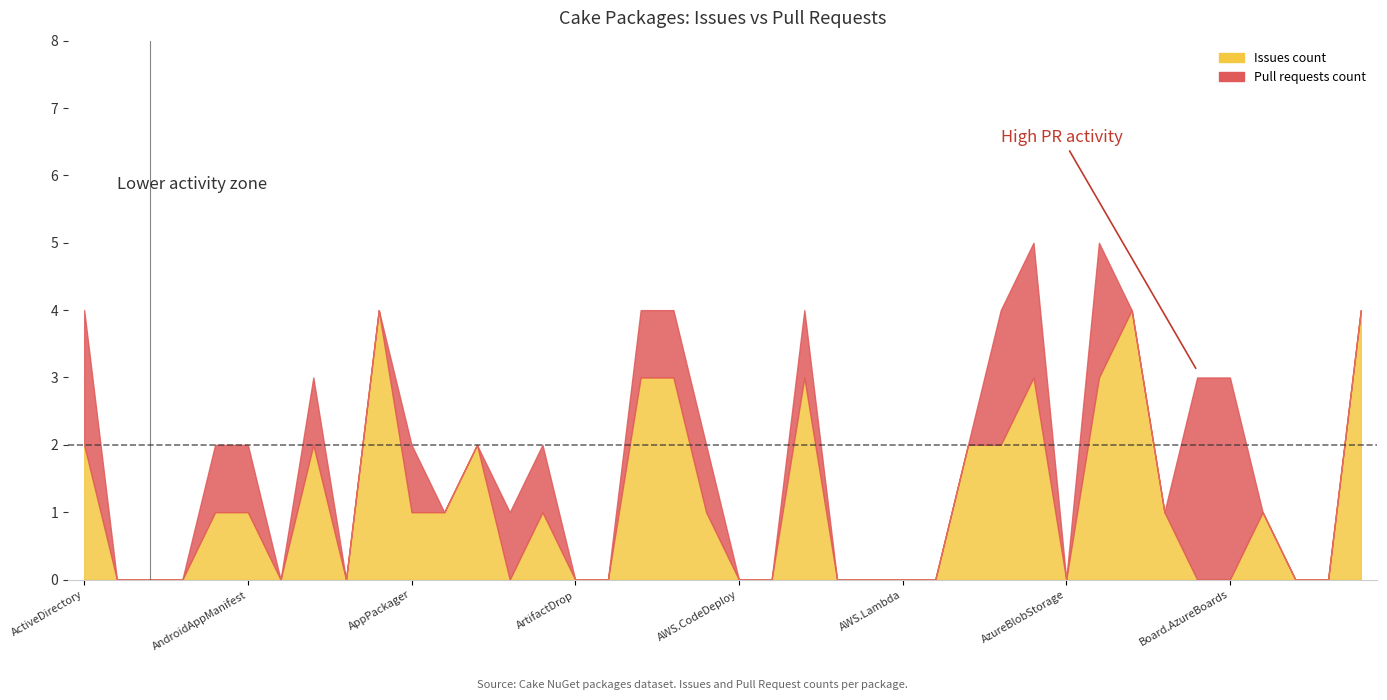

What is the label of the 17th point from the left?

Cake.AsciiDoctorJ